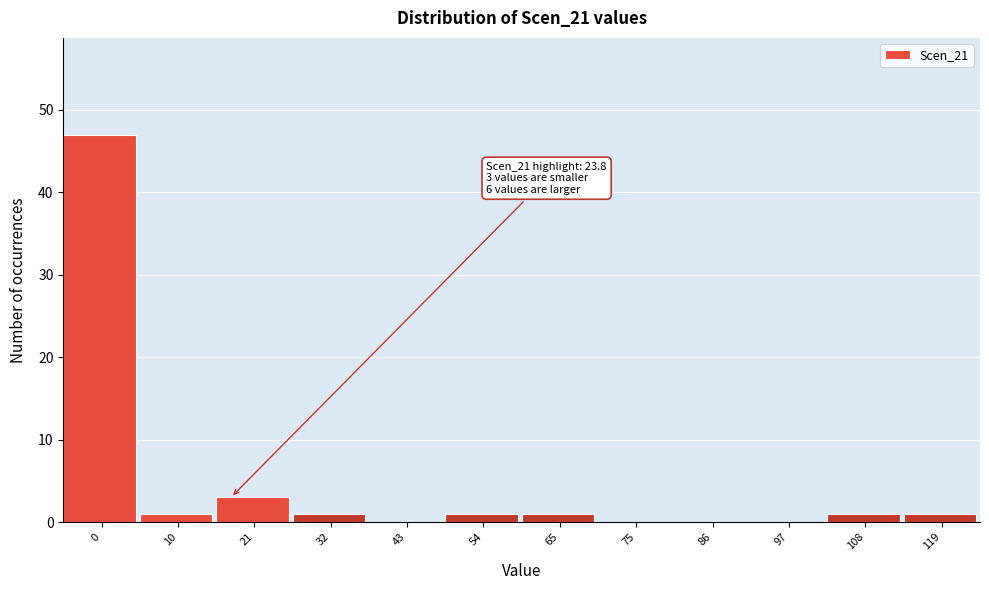

Reading left to right, list all the values displayed in this chart.

0=47	10=1	21=3	32=1	43=0	54=1	65=1	75=0	86=0	97=0	108=1	119=1